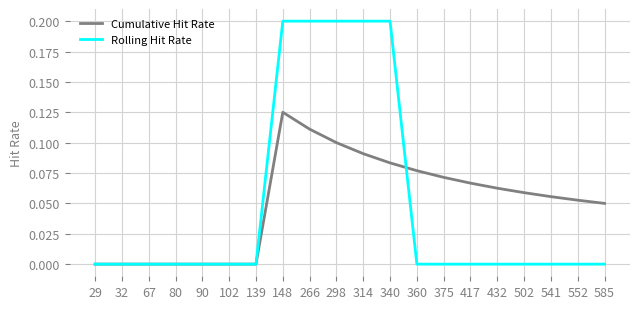

Between 32 and 432, which series saw the biggest shift?

Cumulative Hit Rate